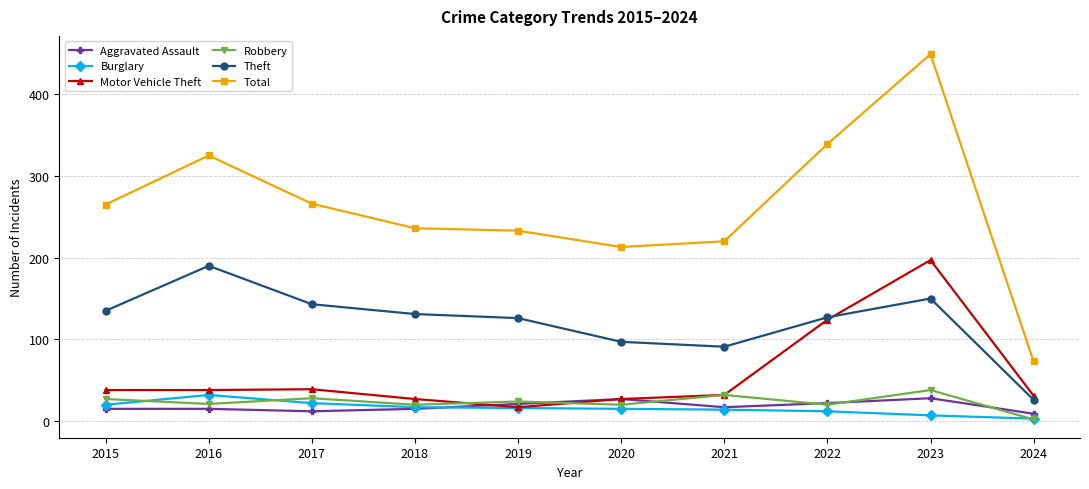

How many data points does each series have?

10